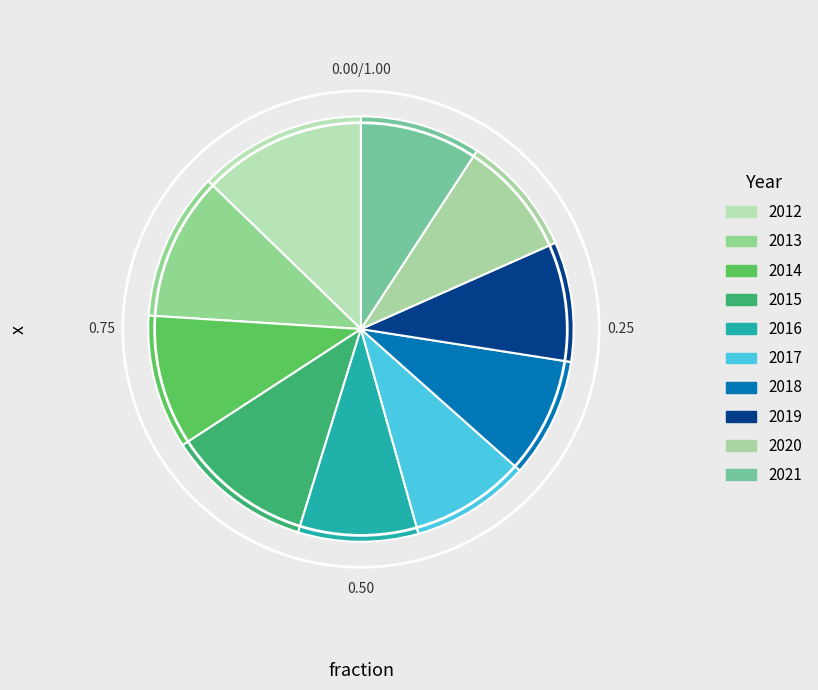

Is it true that 2016 is 16% of the pie?

False